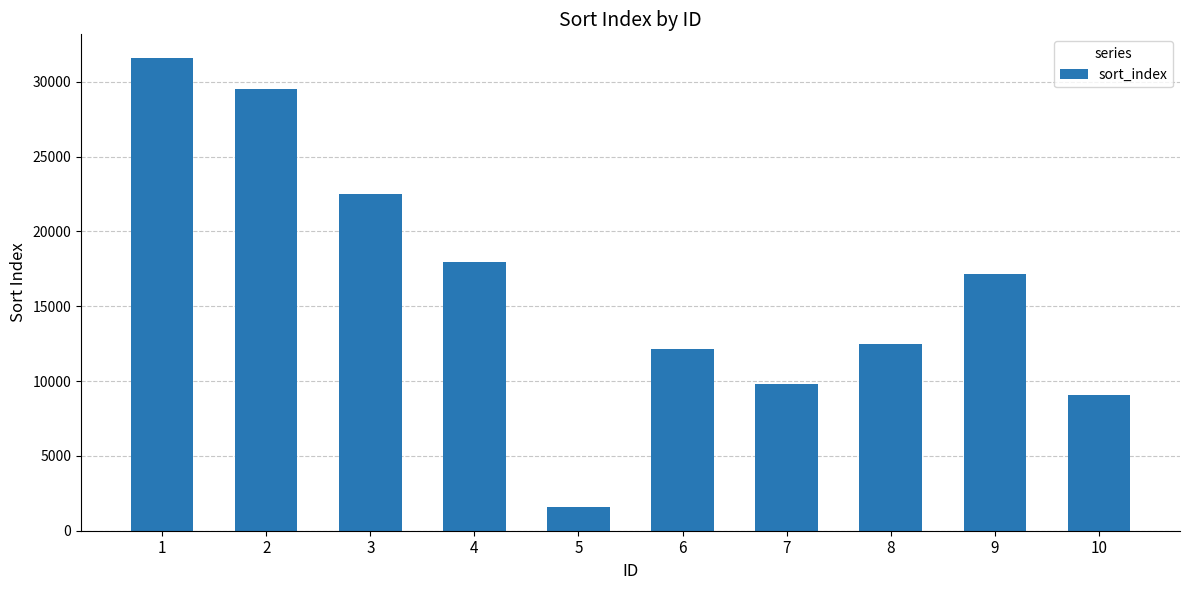

What is the sum of all values?

163757